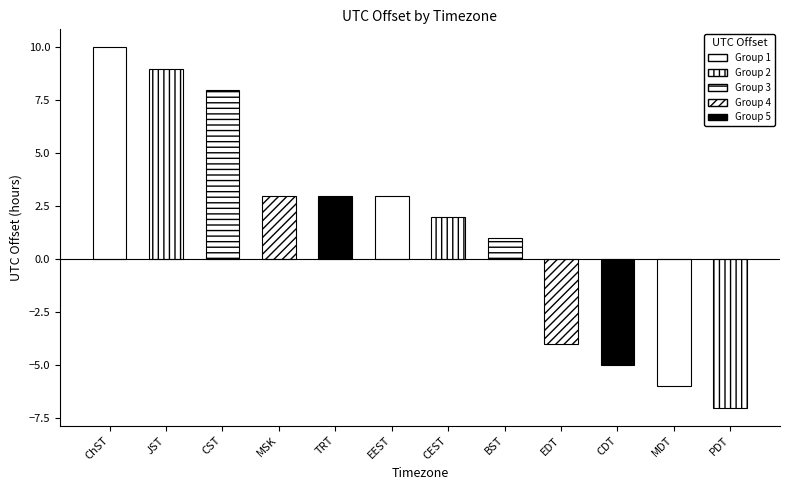

The chart shows a value of 1 at BST. True or false?

True